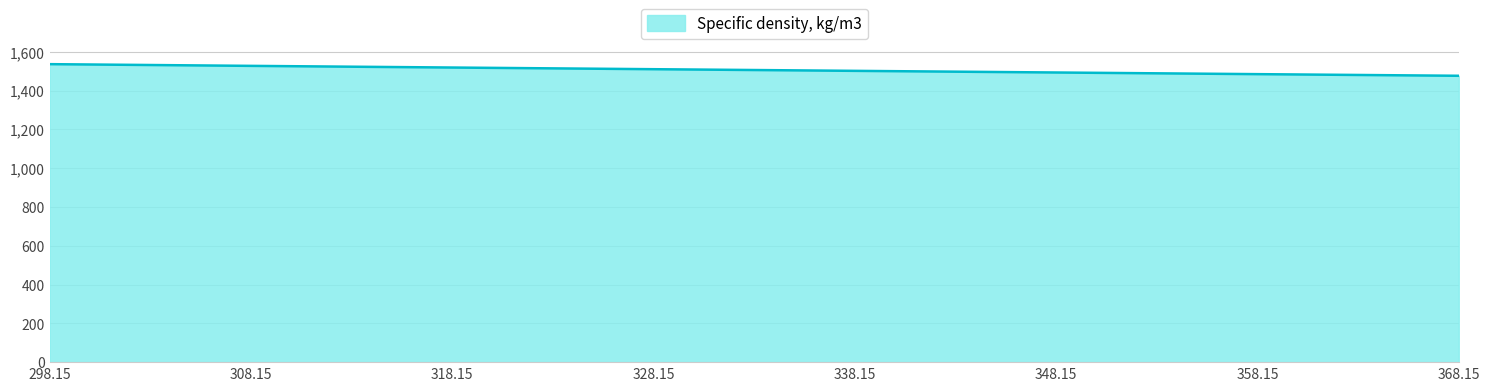

The chart shows a value of 2331.6 at 358.15. True or false?

False